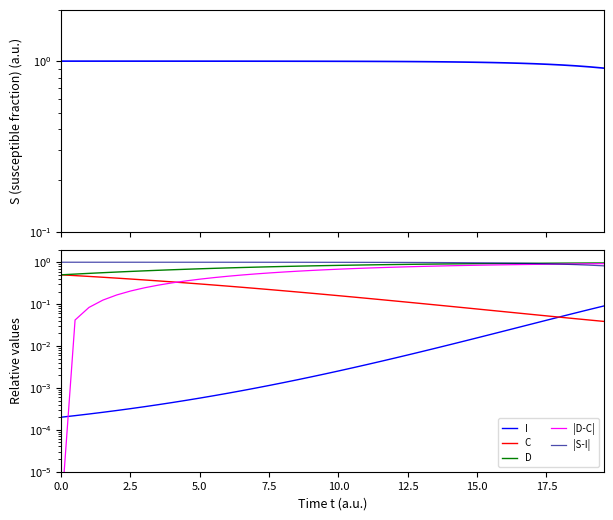

Reading right to left, list all the values displayed in this chart.

S: 0.9	0.9	0.9	0.9	1.0	1.0	1.0	1.0	1.0	1.0	1.0	1.0	1.0	1.0	1.0	1.0	1.0	1.0	1.0	1.0	1.0	1.0	1.0	1.0	1.0	1.0	1.0	1.0	1.0	1.0	1.0	1.0	1.0	1.0	1.0	1.0	1.0	1.0	1.0	1.0
I: 0.1	0.1	0.1	0.1	0.0	0.0	0.0	0.0	0.0	0.0	0.0	0.0	0.0	0.0	0.0	0.0	0.0	0.0	0.0	0.0	0.0	0.0	0.0	0.0	0.0	0.0	0.0	0.0	0.0	0.0	0.0	0.0	0.0	0.0	0.0	0.0	0.0	0.0	0.0	0.0
C: 0.0	0.0	0.0	0.0	0.1	0.1	0.1	0.1	0.1	0.1	0.1	0.1	0.1	0.1	0.1	0.1	0.1	0.1	0.1	0.2	0.2	0.2	0.2	0.2	0.2	0.2	0.3	0.3	0.3	0.3	0.3	0.3	0.4	0.4	0.4	0.4	0.4	0.5	0.5	0.5
D: 1.0	1.0	1.0	1.0	0.9	0.9	0.9	0.9	0.9	0.9	0.9	0.9	0.9	0.9	0.9	0.9	0.9	0.9	0.9	0.8	0.8	0.8	0.8	0.8	0.8	0.8	0.7	0.7	0.7	0.7	0.7	0.7	0.6	0.6	0.6	0.6	0.6	0.5	0.5	0.5
|D-C|: 0.9	0.9	0.9	0.9	0.9	0.9	0.9	0.9	0.9	0.8	0.8	0.8	0.8	0.8	0.8	0.8	0.7	0.7	0.7	0.7	0.7	0.6	0.6	0.6	0.6	0.5	0.5	0.5	0.4	0.4	0.4	0.3	0.3	0.2	0.2	0.2	0.1	0.1	0.0	0.0
|S-I|: 0.8	0.9	0.9	0.9	0.9	0.9	0.9	1.0	1.0	1.0	1.0	1.0	1.0	1.0	1.0	1.0	1.0	1.0	1.0	1.0	1.0	1.0	1.0	1.0	1.0	1.0	1.0	1.0	1.0	1.0	1.0	1.0	1.0	1.0	1.0	1.0	1.0	1.0	1.0	1.0